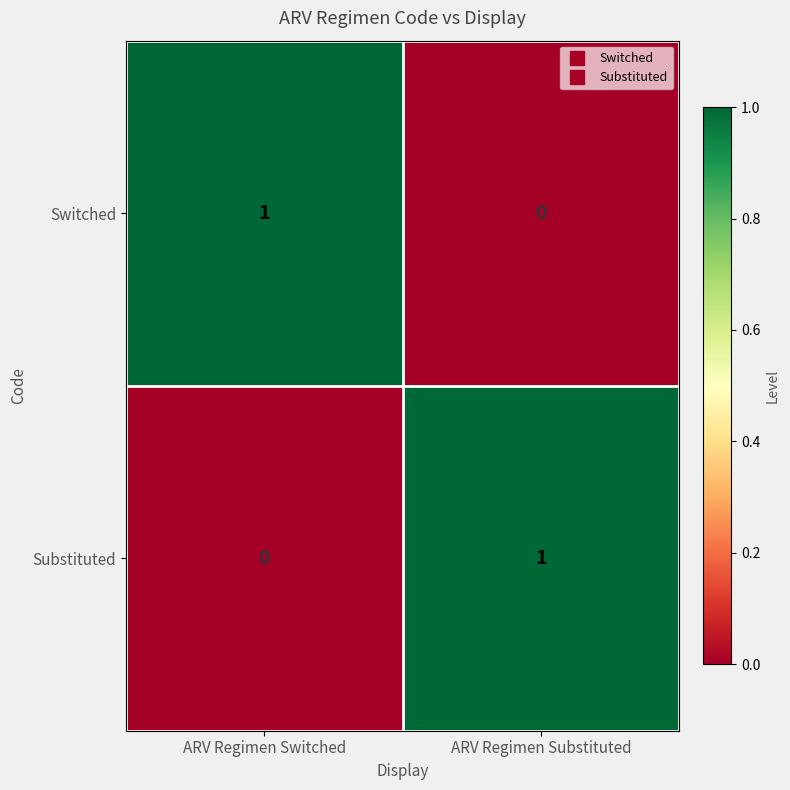

At how many categories does at least one series exceed 0?

2